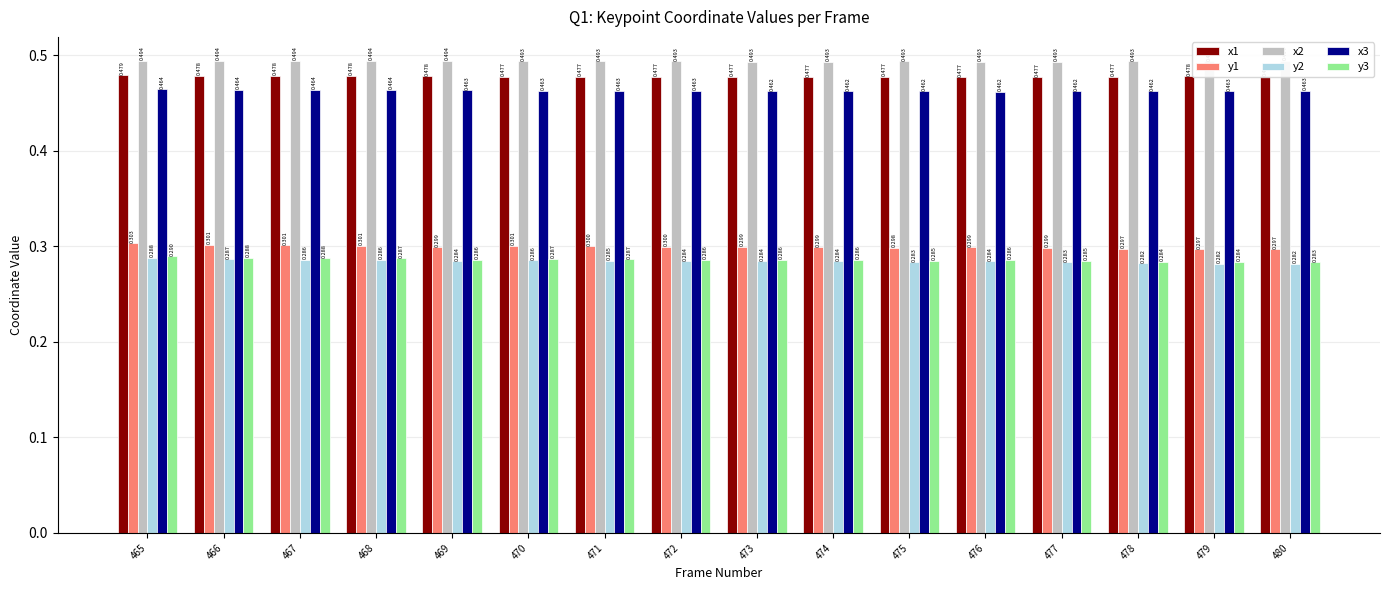

At 465, list the series in order from smallest to largest.

y2, y3, y1, x3, x1, x2